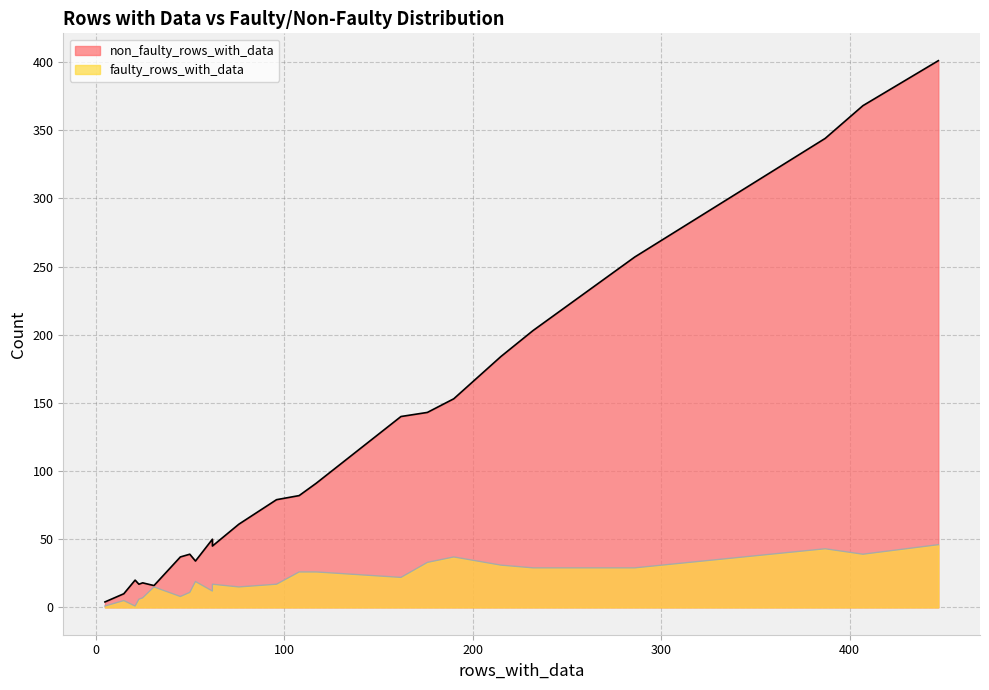

Rank the series by their average value, from highest to lowest.

non_faulty_rows_with_data, faulty_rows_with_data